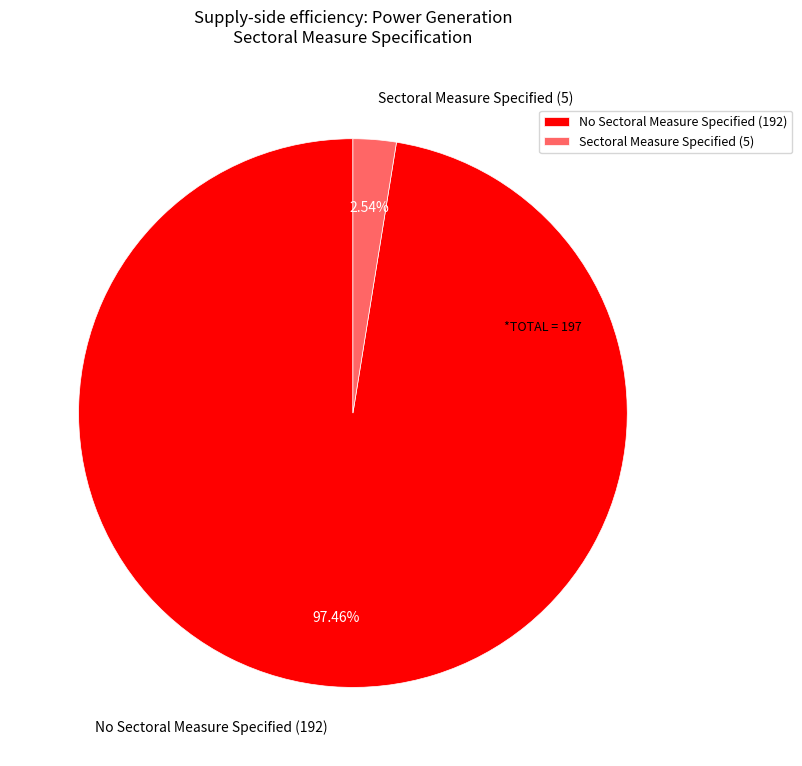

To the nearest percent, what portion does Sectoral Measure Specified represent?

3%